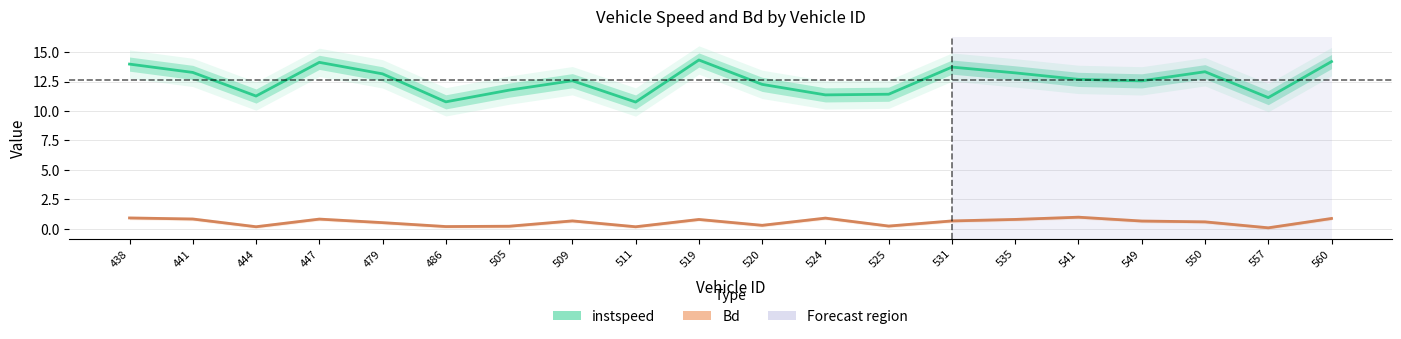

Reading left to right, what are all the values shown in this chart?

instspeed: 438=14.0	441=13.3	444=11.3	447=14.1	479=13.1	486=10.8	505=11.8	509=12.6	511=10.8	519=14.3	520=12.3	524=11.4	525=11.4	531=13.7	535=13.2	541=12.7	549=12.6	550=13.3	557=11.1	560=14.2
Bd: 438=0.9	441=0.8	444=0.2	447=0.8	479=0.5	486=0.2	505=0.2	509=0.7	511=0.2	519=0.8	520=0.3	524=0.9	525=0.2	531=0.7	535=0.8	541=1.0	549=0.7	550=0.6	557=0.1	560=0.9